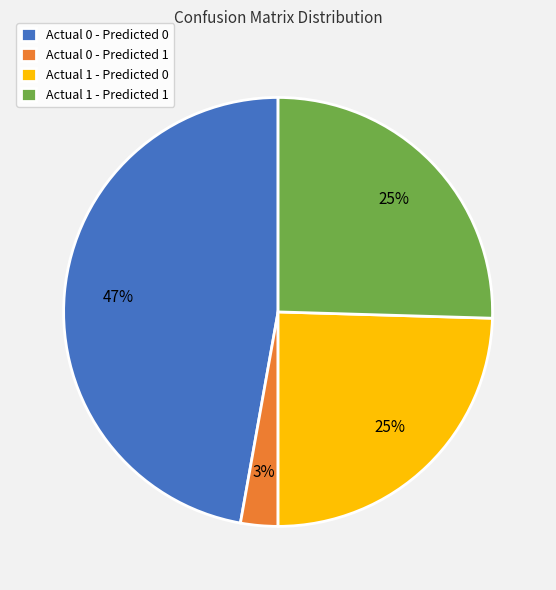

How many segments does this pie chart have?

4